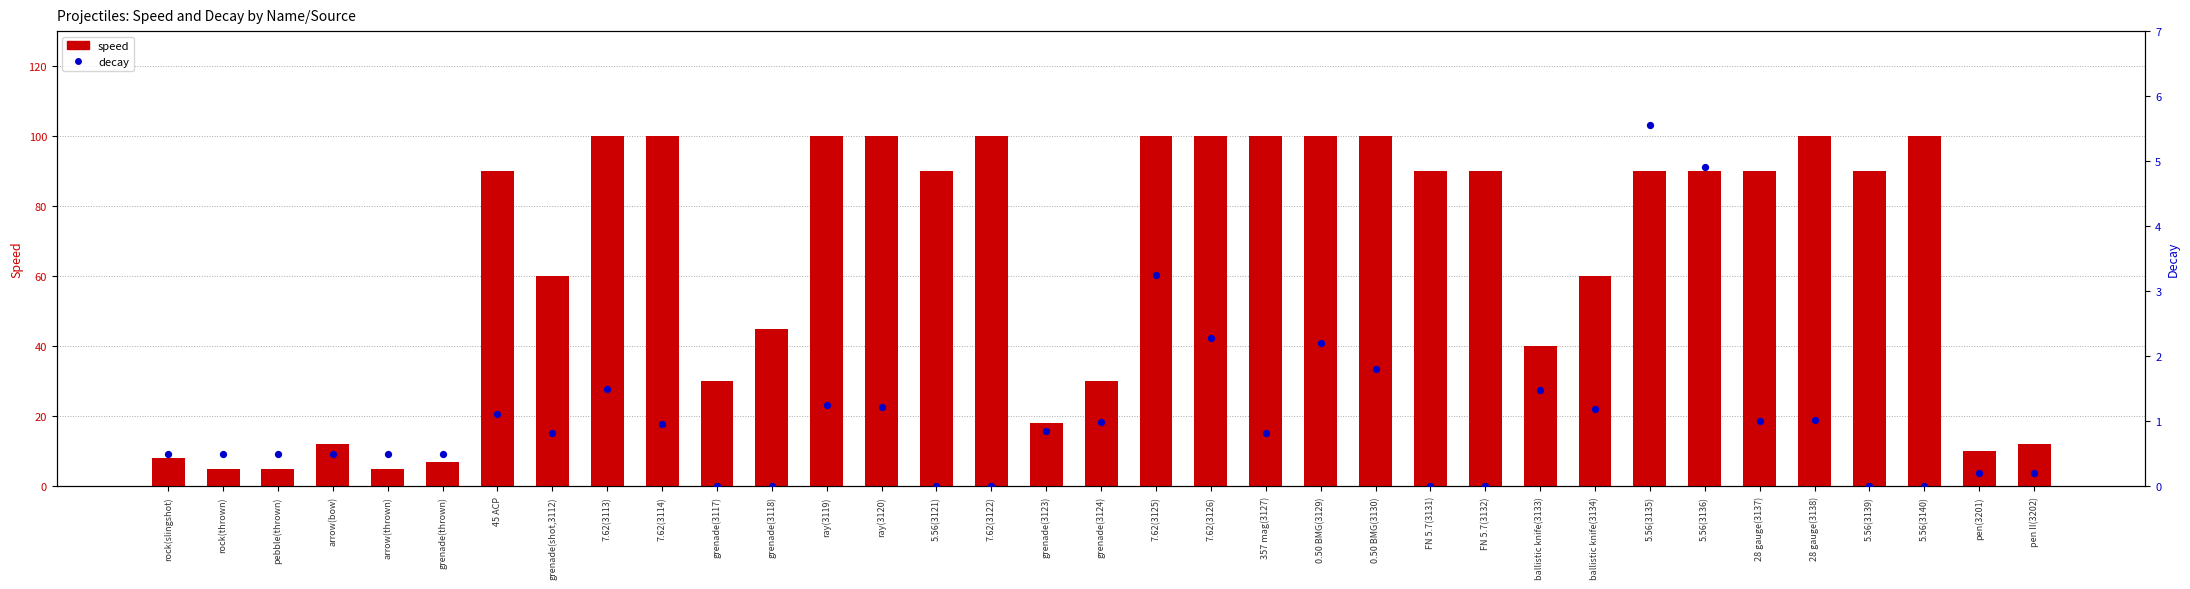

At which category is the sum across all series the highest?

7.62(3125)